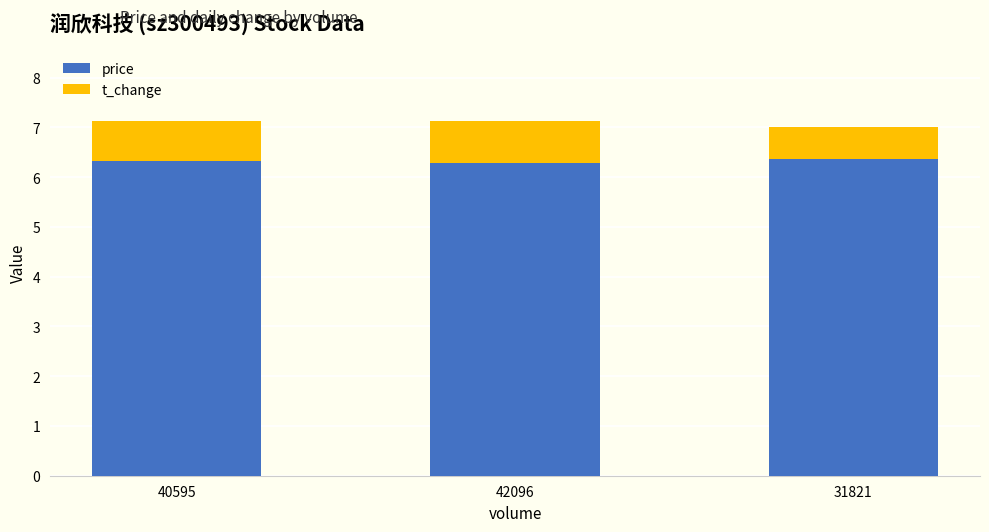

What is the highest value of the price series?

6.4